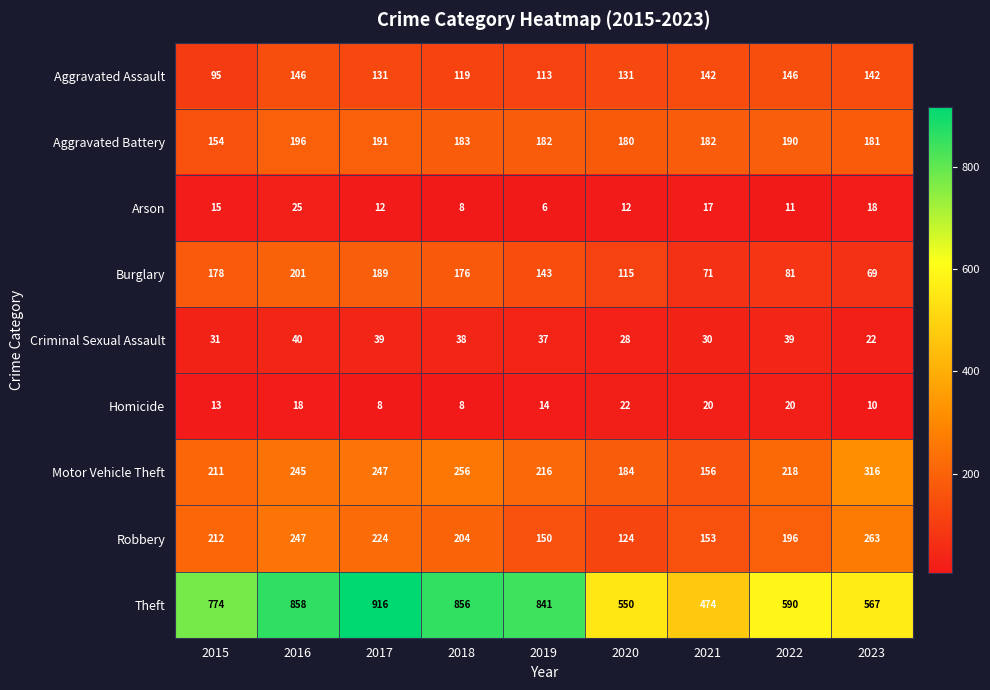

At which label is Theft closest to 695?

2015